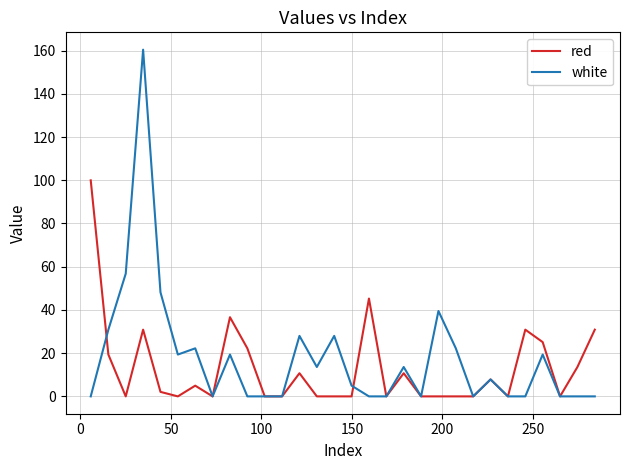

Reading left to right, transcribe all the data shown in this chart.

red: 100.0	19.4	0.0	30.9	2.1	0.0	5.0	0.0	36.6	22.2	0.0	0.0	10.7	0.0	0.0	0.0	45.3	0.0	10.7	0.0	0.0	0.0	0.0	7.8	0.0	30.9	25.1	0.0	13.6	30.9
white: 0.0	30.9	56.8	160.4	48.1	19.4	22.2	0.0	19.4	0.0	0.0	0.0	28.0	13.6	28.0	5.0	0.0	0.0	13.6	0.0	39.5	22.2	0.0	7.8	0.0	0.0	19.4	0.0	0.0	0.0